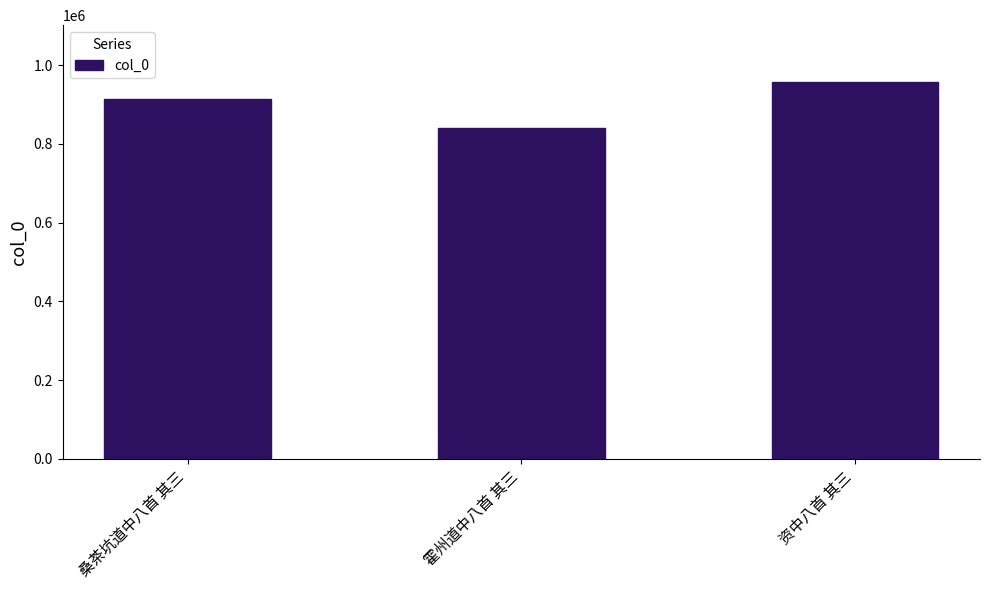

The value at 霍州道中八首 其三 is 840211. True or false?

True